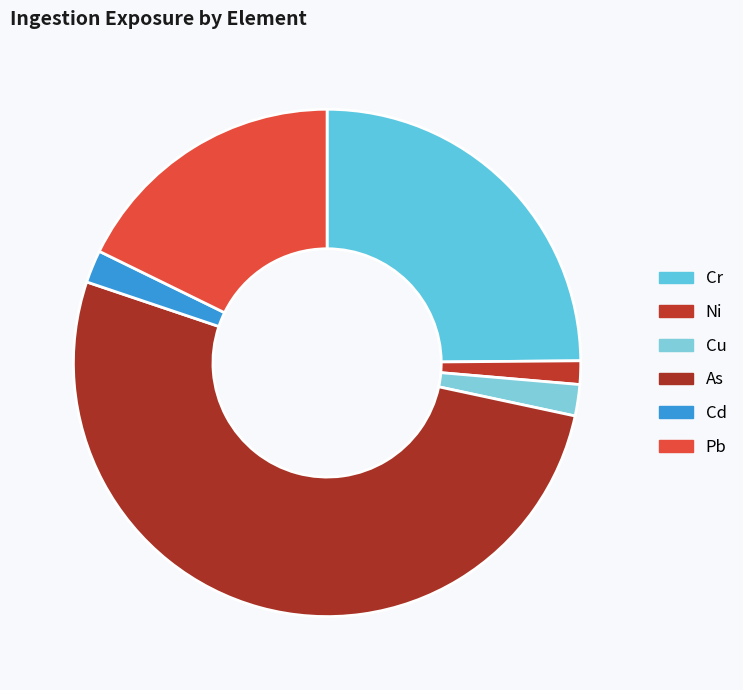

To the nearest percent, what is the combined percentage of Cd and Cr?

27%